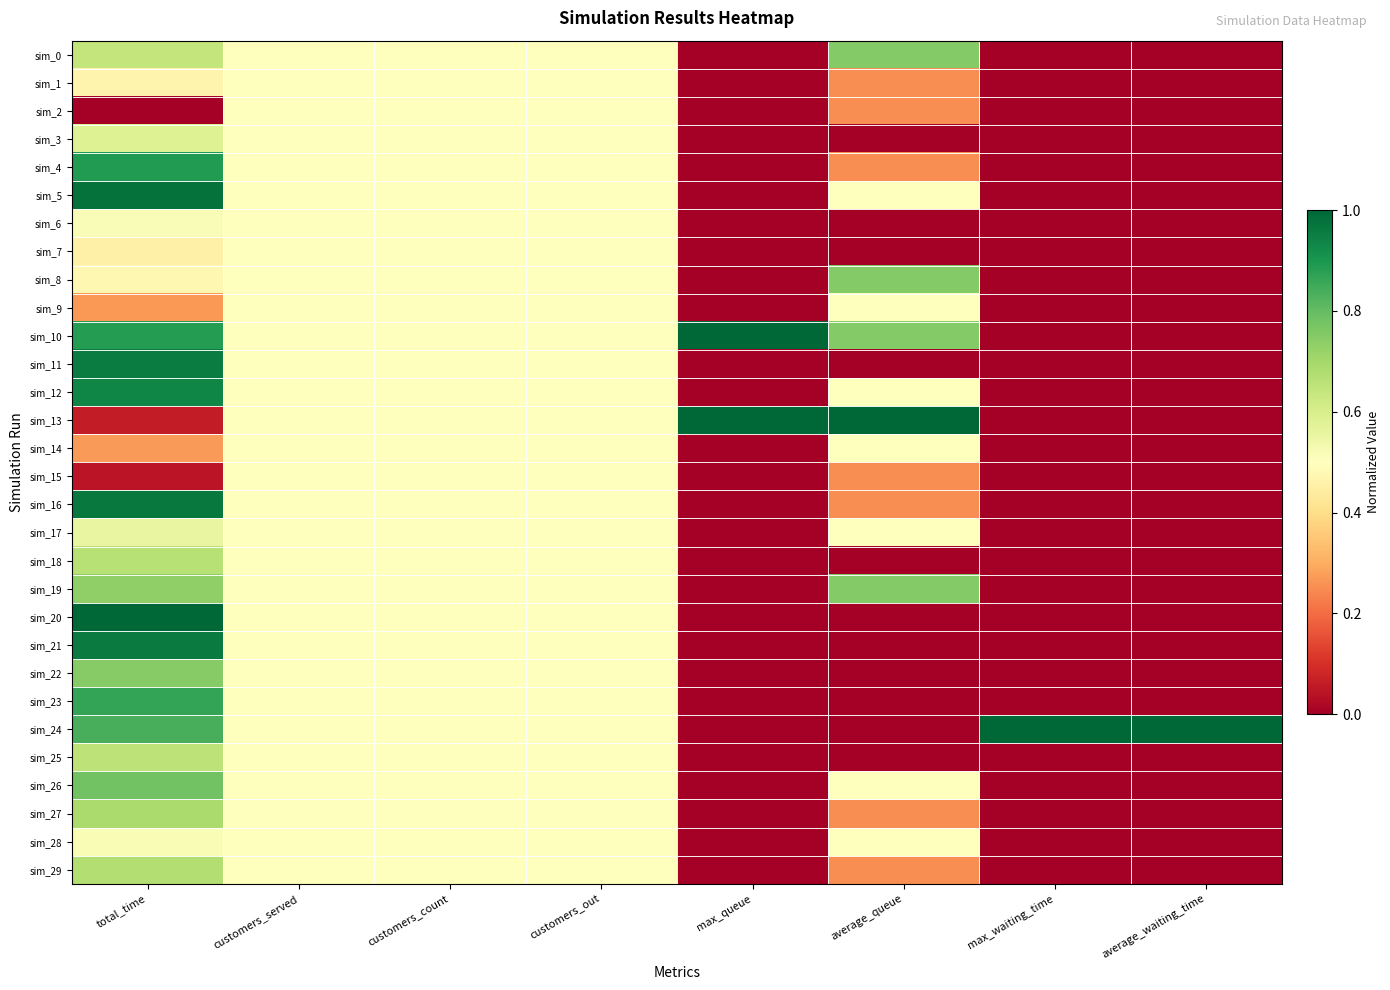

Reading left to right, what are all the values shown in this chart?

sim_0: total_time=0.6	customers_served=0.5	customers_count=0.5	customers_out=0.5	max_queue=0.0	average_queue=0.8	max_waiting_time=0.0	average_waiting_time=0.0
sim_1: total_time=0.5	customers_served=0.5	customers_count=0.5	customers_out=0.5	max_queue=0.0	average_queue=0.2	max_waiting_time=0.0	average_waiting_time=0.0
sim_2: total_time=0.0	customers_served=0.5	customers_count=0.5	customers_out=0.5	max_queue=0.0	average_queue=0.2	max_waiting_time=0.0	average_waiting_time=0.0
sim_3: total_time=0.6	customers_served=0.5	customers_count=0.5	customers_out=0.5	max_queue=0.0	average_queue=0.0	max_waiting_time=0.0	average_waiting_time=0.0
sim_4: total_time=0.9	customers_served=0.5	customers_count=0.5	customers_out=0.5	max_queue=0.0	average_queue=0.2	max_waiting_time=0.0	average_waiting_time=0.0
sim_5: total_time=1.0	customers_served=0.5	customers_count=0.5	customers_out=0.5	max_queue=0.0	average_queue=0.5	max_waiting_time=0.0	average_waiting_time=0.0
sim_6: total_time=0.5	customers_served=0.5	customers_count=0.5	customers_out=0.5	max_queue=0.0	average_queue=0.0	max_waiting_time=0.0	average_waiting_time=0.0
sim_7: total_time=0.5	customers_served=0.5	customers_count=0.5	customers_out=0.5	max_queue=0.0	average_queue=0.0	max_waiting_time=0.0	average_waiting_time=0.0
sim_8: total_time=0.5	customers_served=0.5	customers_count=0.5	customers_out=0.5	max_queue=0.0	average_queue=0.8	max_waiting_time=0.0	average_waiting_time=0.0
sim_9: total_time=0.3	customers_served=0.5	customers_count=0.5	customers_out=0.5	max_queue=0.0	average_queue=0.5	max_waiting_time=0.0	average_waiting_time=0.0
sim_10: total_time=0.9	customers_served=0.5	customers_count=0.5	customers_out=0.5	max_queue=1.0	average_queue=0.8	max_waiting_time=0.0	average_waiting_time=0.0
sim_11: total_time=1.0	customers_served=0.5	customers_count=0.5	customers_out=0.5	max_queue=0.0	average_queue=0.0	max_waiting_time=0.0	average_waiting_time=0.0
sim_12: total_time=0.9	customers_served=0.5	customers_count=0.5	customers_out=0.5	max_queue=0.0	average_queue=0.5	max_waiting_time=0.0	average_waiting_time=0.0
sim_13: total_time=0.1	customers_served=0.5	customers_count=0.5	customers_out=0.5	max_queue=1.0	average_queue=1.0	max_waiting_time=0.0	average_waiting_time=0.0
sim_14: total_time=0.3	customers_served=0.5	customers_count=0.5	customers_out=0.5	max_queue=0.0	average_queue=0.5	max_waiting_time=0.0	average_waiting_time=0.0
sim_15: total_time=0.0	customers_served=0.5	customers_count=0.5	customers_out=0.5	max_queue=0.0	average_queue=0.2	max_waiting_time=0.0	average_waiting_time=0.0
sim_16: total_time=1.0	customers_served=0.5	customers_count=0.5	customers_out=0.5	max_queue=0.0	average_queue=0.2	max_waiting_time=0.0	average_waiting_time=0.0
sim_17: total_time=0.6	customers_served=0.5	customers_count=0.5	customers_out=0.5	max_queue=0.0	average_queue=0.5	max_waiting_time=0.0	average_waiting_time=0.0
sim_18: total_time=0.7	customers_served=0.5	customers_count=0.5	customers_out=0.5	max_queue=0.0	average_queue=0.0	max_waiting_time=0.0	average_waiting_time=0.0
sim_19: total_time=0.7	customers_served=0.5	customers_count=0.5	customers_out=0.5	max_queue=0.0	average_queue=0.8	max_waiting_time=0.0	average_waiting_time=0.0
sim_20: total_time=1.0	customers_served=0.5	customers_count=0.5	customers_out=0.5	max_queue=0.0	average_queue=0.0	max_waiting_time=0.0	average_waiting_time=0.0
sim_21: total_time=1.0	customers_served=0.5	customers_count=0.5	customers_out=0.5	max_queue=0.0	average_queue=0.0	max_waiting_time=0.0	average_waiting_time=0.0
sim_22: total_time=0.7	customers_served=0.5	customers_count=0.5	customers_out=0.5	max_queue=0.0	average_queue=0.0	max_waiting_time=0.0	average_waiting_time=0.0
sim_23: total_time=0.9	customers_served=0.5	customers_count=0.5	customers_out=0.5	max_queue=0.0	average_queue=0.0	max_waiting_time=0.0	average_waiting_time=0.0
sim_24: total_time=0.8	customers_served=0.5	customers_count=0.5	customers_out=0.5	max_queue=0.0	average_queue=0.0	max_waiting_time=1.0	average_waiting_time=1.0
sim_25: total_time=0.7	customers_served=0.5	customers_count=0.5	customers_out=0.5	max_queue=0.0	average_queue=0.0	max_waiting_time=0.0	average_waiting_time=0.0
sim_26: total_time=0.8	customers_served=0.5	customers_count=0.5	customers_out=0.5	max_queue=0.0	average_queue=0.5	max_waiting_time=0.0	average_waiting_time=0.0
sim_27: total_time=0.7	customers_served=0.5	customers_count=0.5	customers_out=0.5	max_queue=0.0	average_queue=0.2	max_waiting_time=0.0	average_waiting_time=0.0
sim_28: total_time=0.5	customers_served=0.5	customers_count=0.5	customers_out=0.5	max_queue=0.0	average_queue=0.5	max_waiting_time=0.0	average_waiting_time=0.0
sim_29: total_time=0.7	customers_served=0.5	customers_count=0.5	customers_out=0.5	max_queue=0.0	average_queue=0.2	max_waiting_time=0.0	average_waiting_time=0.0